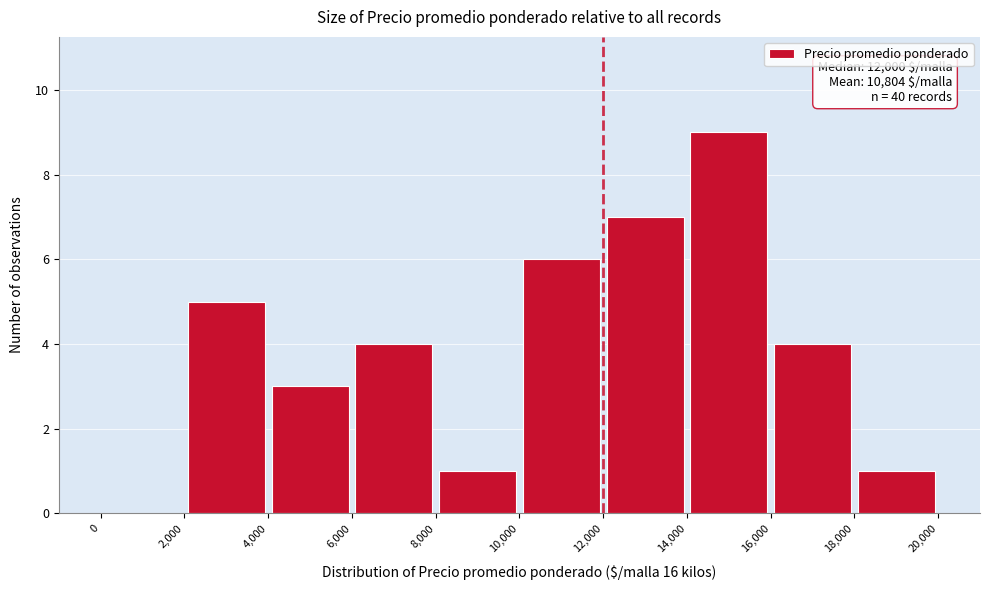

Over which range of the x-axis is the bar tallest?

14,000 to 16,000